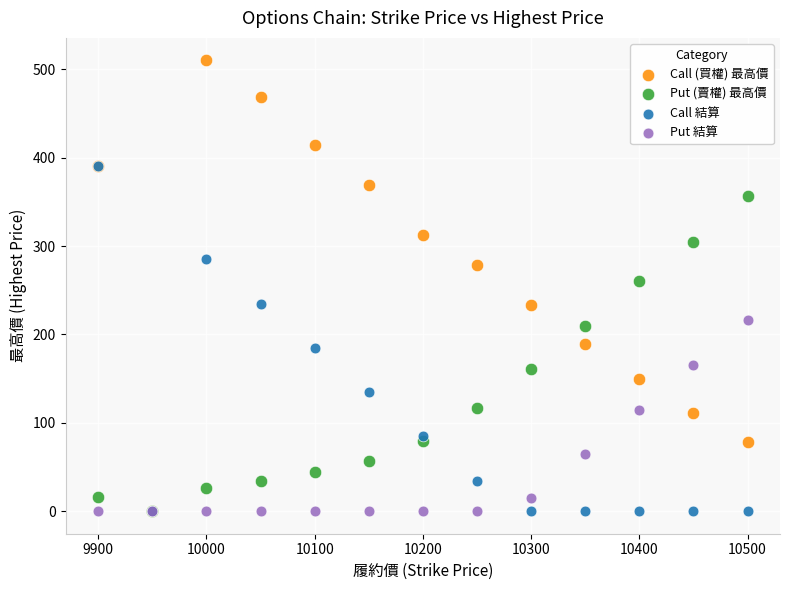

Which series has the widest spread of Y values?

Call (買權) 最高價